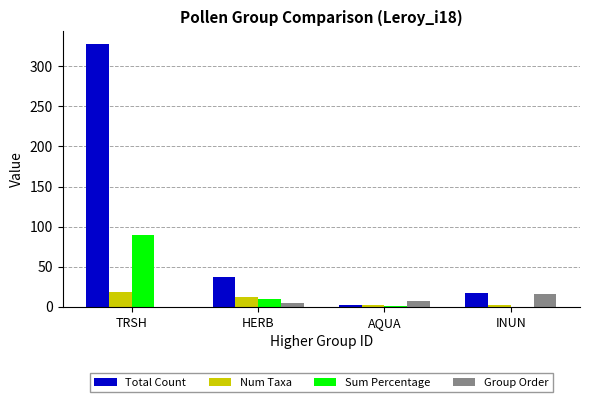

At which category is the sum across all series the highest?

TRSH